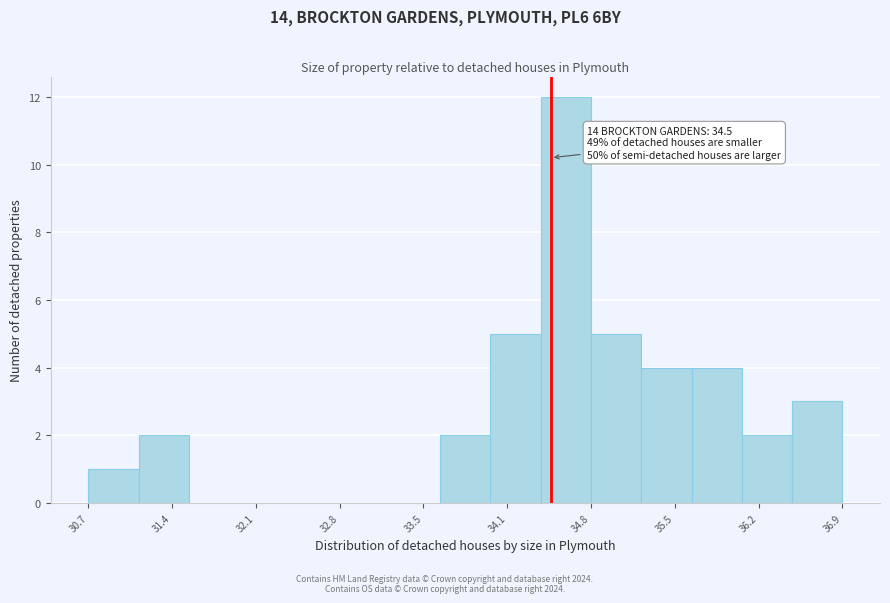

Over which range of the x-axis is the bar tallest?

34.4 to 34.8